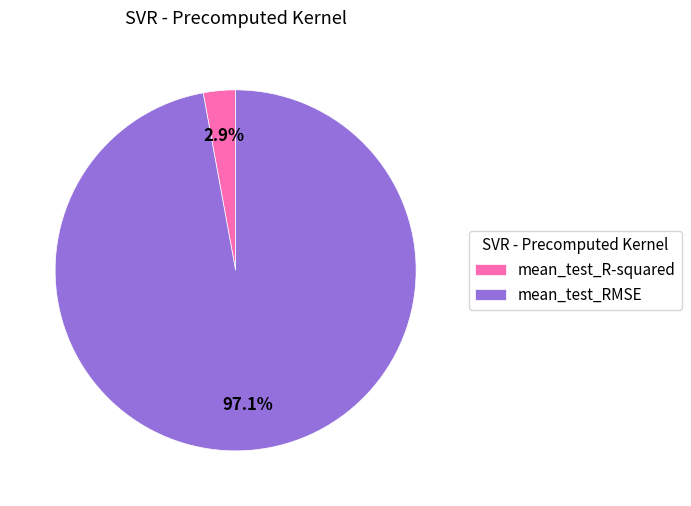

Does mean_test_RMSE account for over 50% of the chart?

Yes